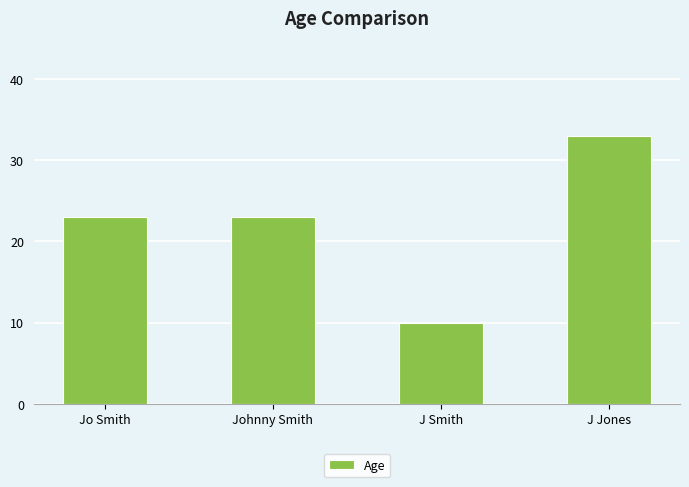

At which category does the chart reach its peak across all series?

J Jones